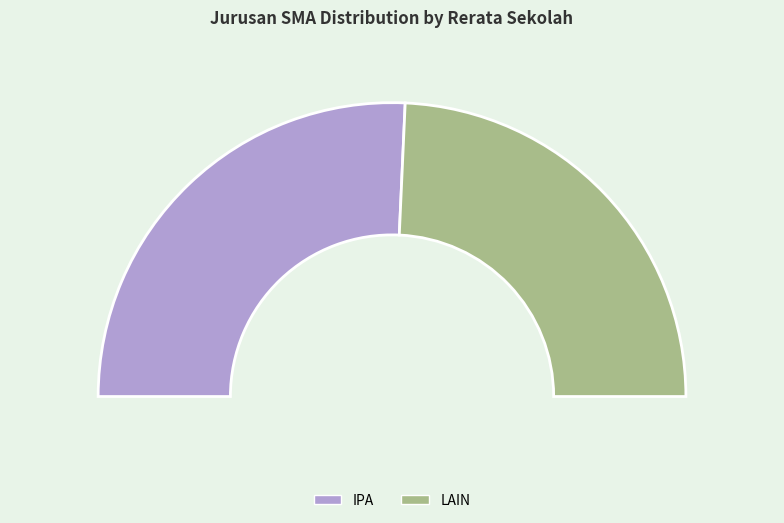

How much of the chart is everything except IPA?

48.6%